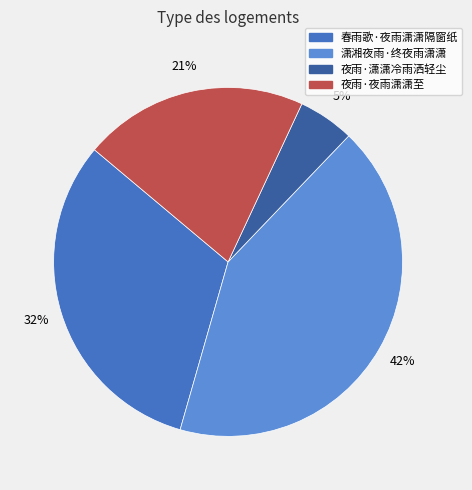

What is the smallest slice in the pie chart?

夜雨·潇潇冷雨洒轻尘